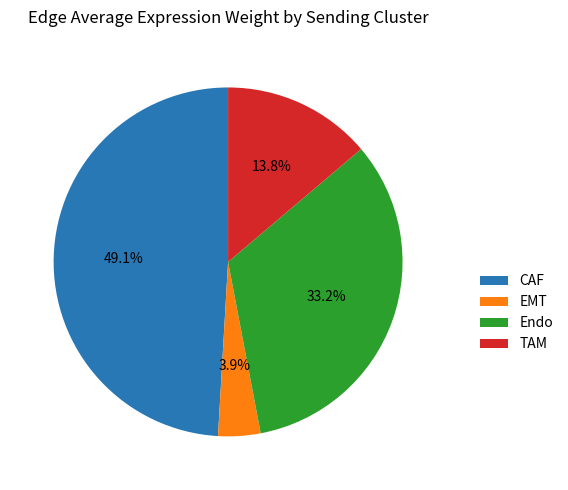

The CAF slice represents 49% of the pie. True or false?

True